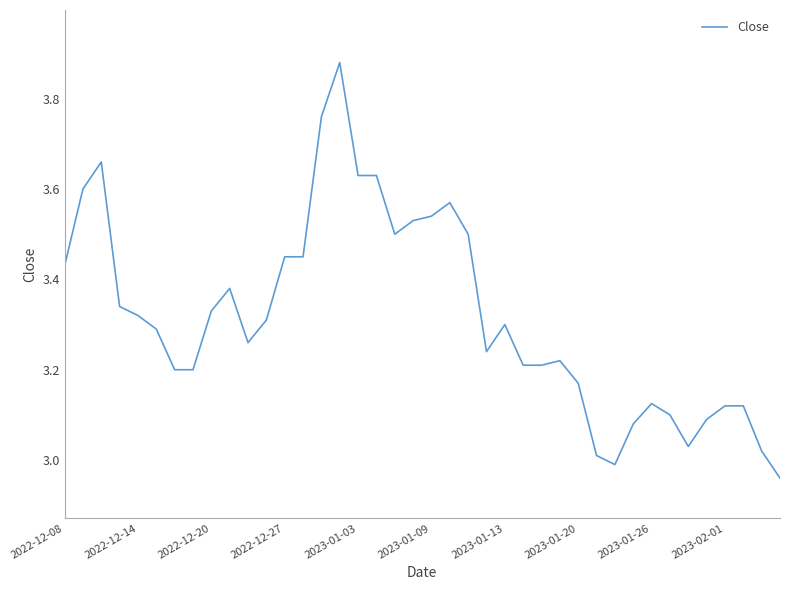

What is the difference between the maximum and minimum values?

0.9